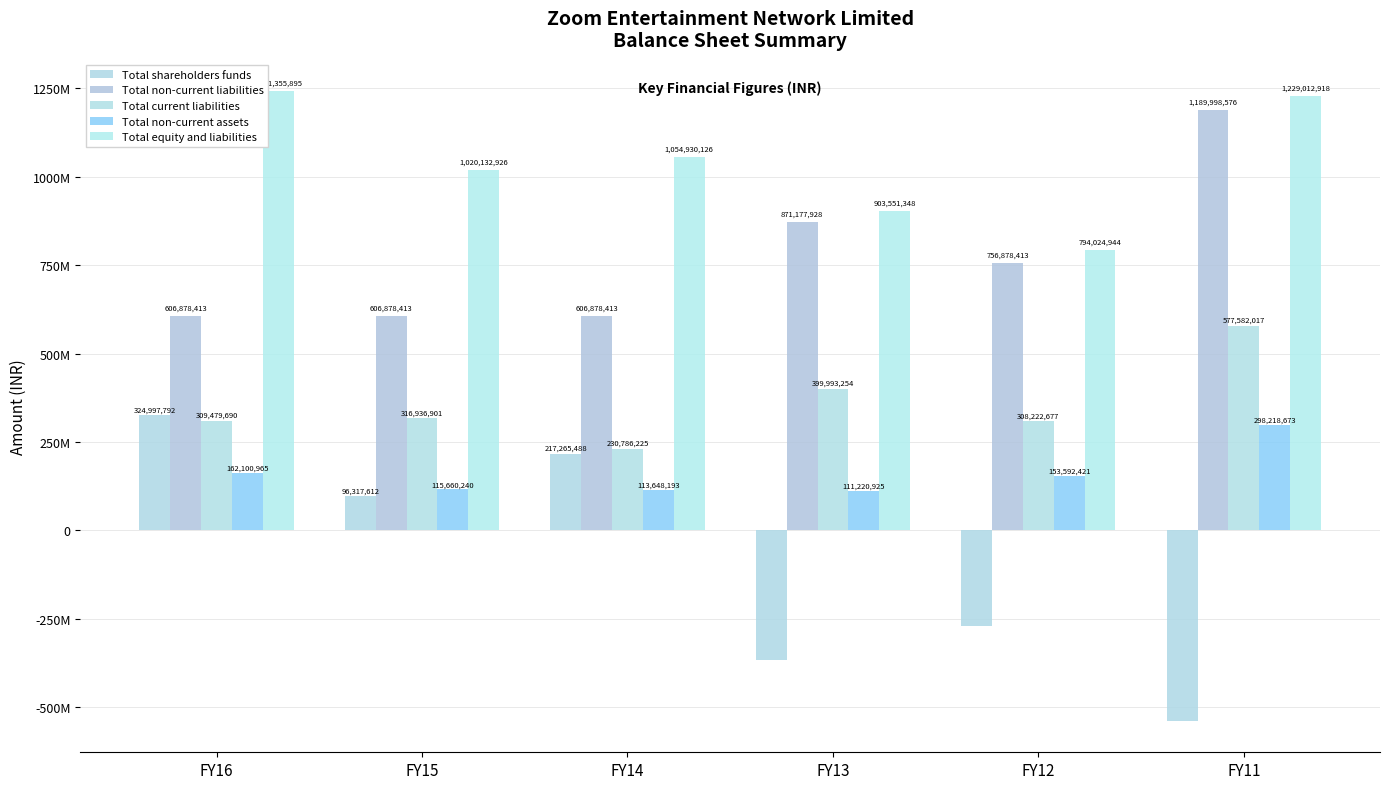

Does the chart contain any negative values?

Yes